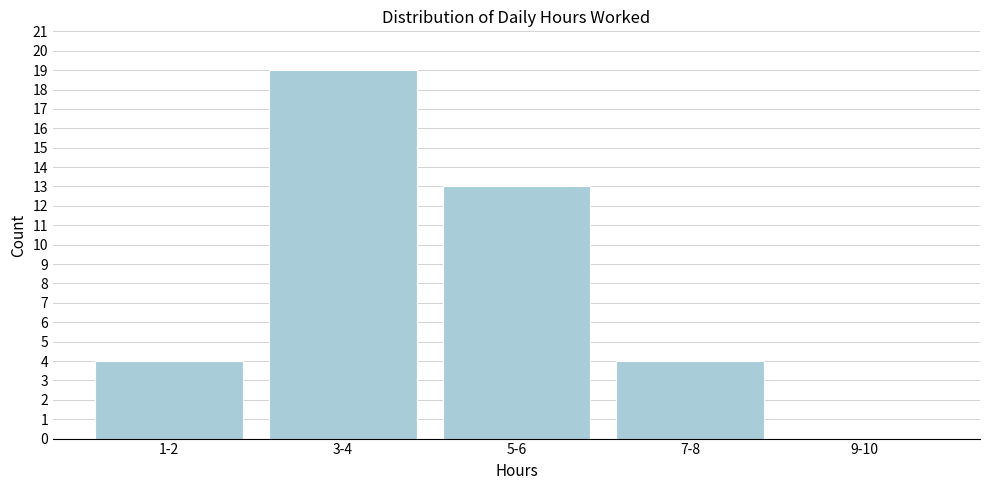

Reading right to left, extract all data points from this chart.

9-10=0	7-8=4	5-6=13	3-4=19	1-2=4